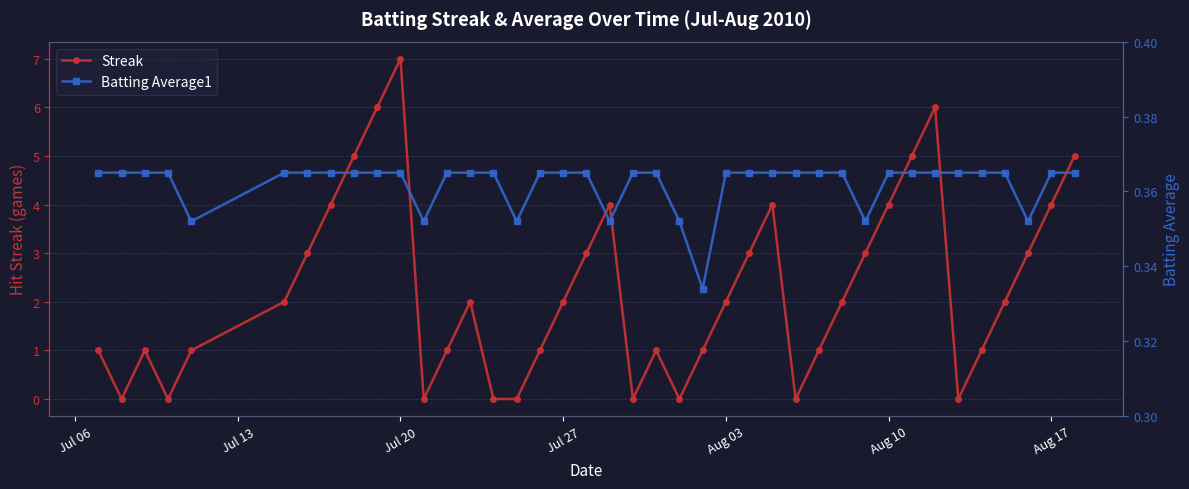

True or false: Streak has more than 2 interior local peaks.

True